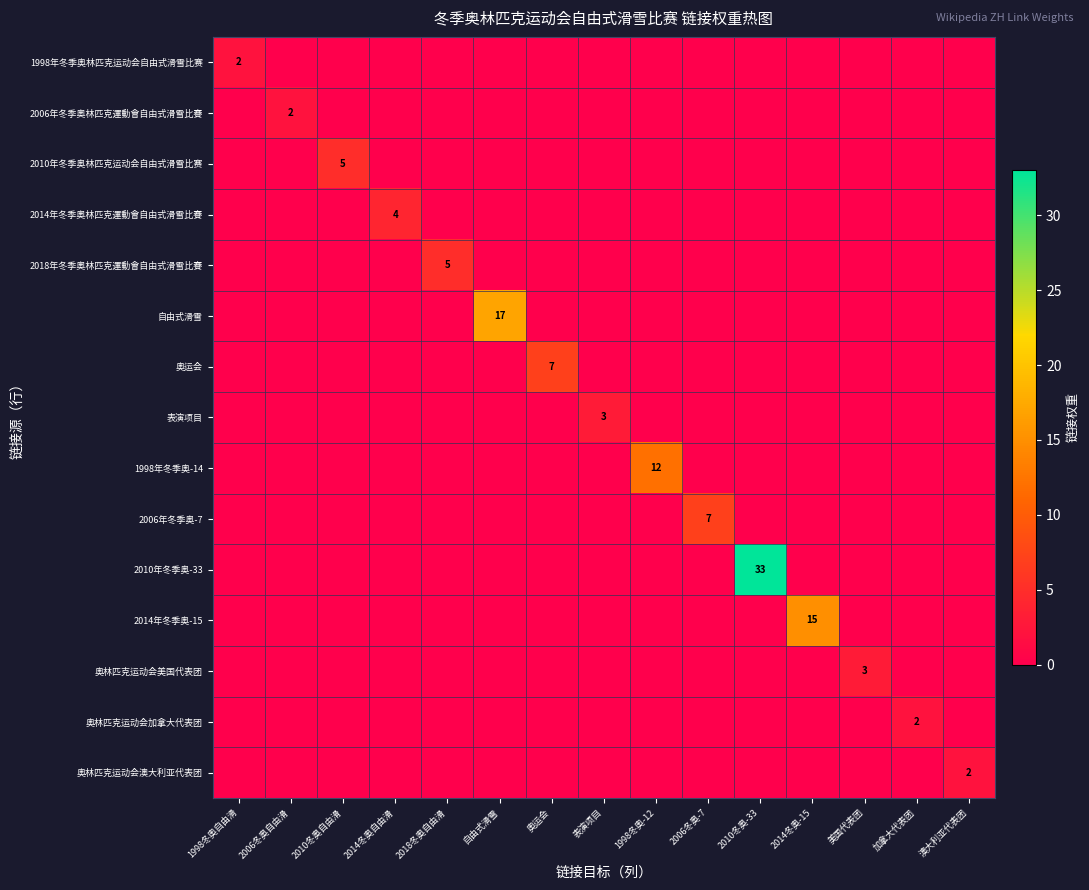

What is the difference between the maximum and second lowest values in the 自由式滑雪 series?

17